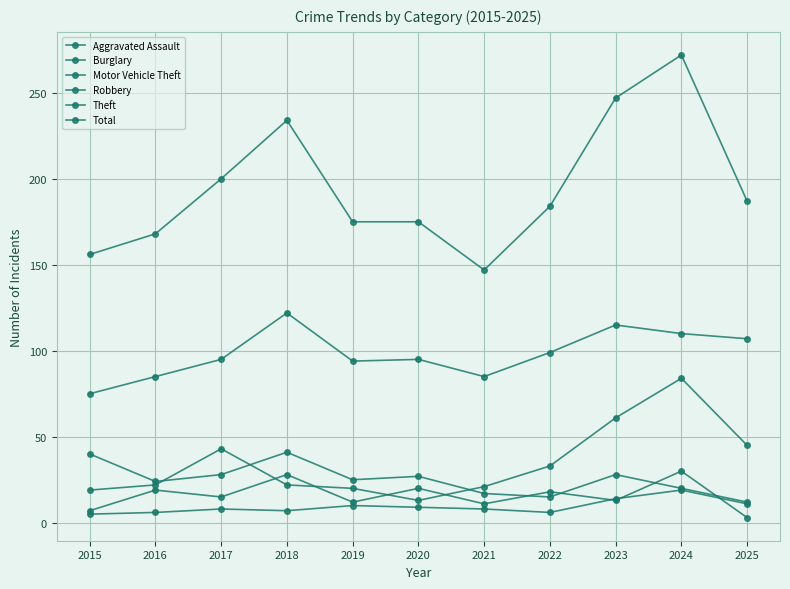

Reading left to right, list all the values displayed in this chart.

Aggravated Assault: 2015=5	2016=6	2017=8	2018=7	2019=10	2020=9	2021=8	2022=6	2023=14	2024=19	2025=11
Burglary: 2015=40	2016=24	2017=28	2018=41	2019=25	2020=27	2021=17	2022=15	2023=28	2024=20	2025=12
Motor Vehicle Theft: 2015=19	2016=22	2017=43	2018=22	2019=20	2020=13	2021=21	2022=33	2023=61	2024=84	2025=45
Robbery: 2015=7	2016=19	2017=15	2018=28	2019=12	2020=20	2021=11	2022=18	2023=13	2024=30	2025=3
Theft: 2015=75	2016=85	2017=95	2018=122	2019=94	2020=95	2021=85	2022=99	2023=115	2024=110	2025=107
Total: 2015=156	2016=168	2017=200	2018=234	2019=175	2020=175	2021=147	2022=184	2023=247	2024=272	2025=187